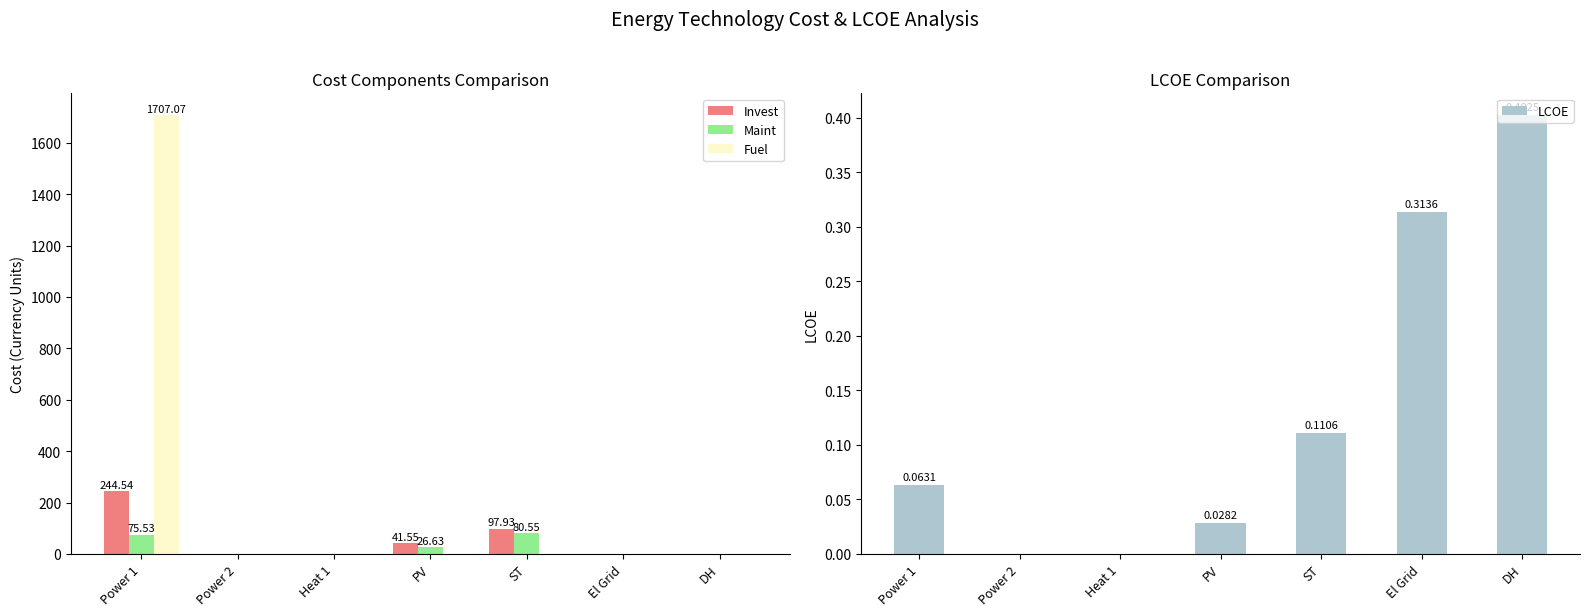

Which label corresponds to the smallest value in the chart?

Power 2